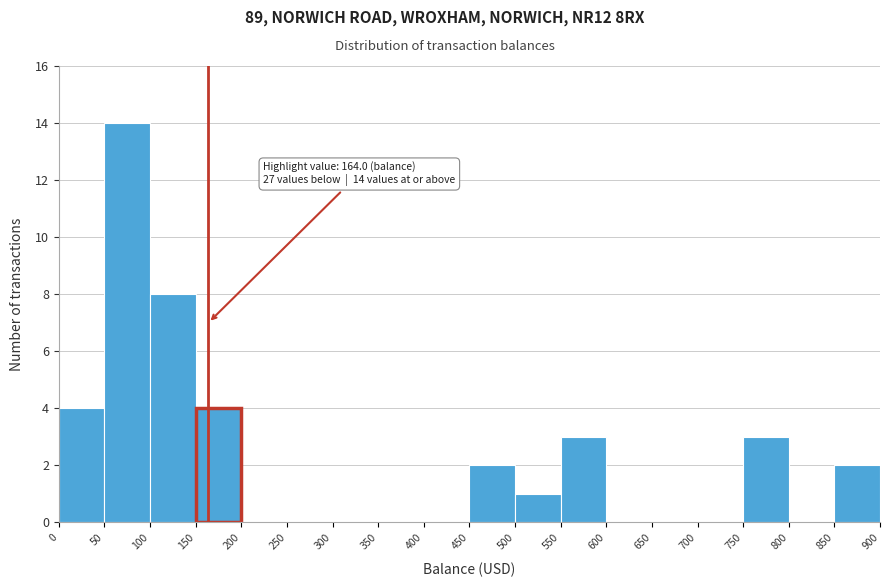

Which range on the x-axis has the tallest bar?

50 to 100